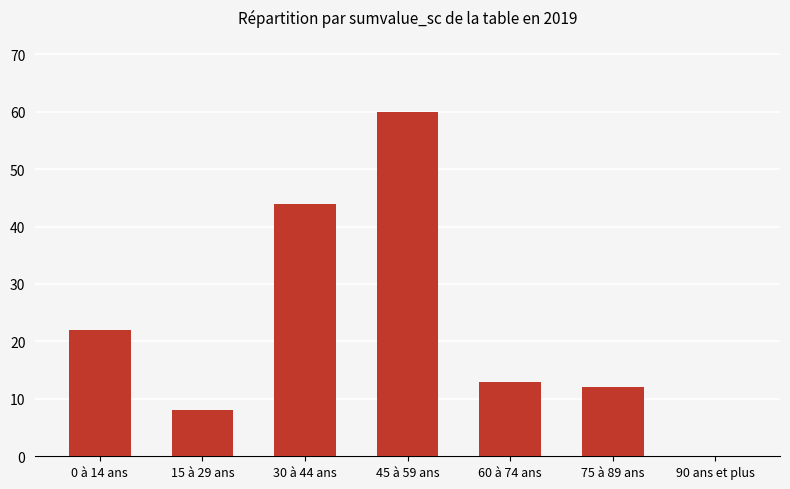

Which label corresponds to the largest value in the chart?

45 à 59 ans